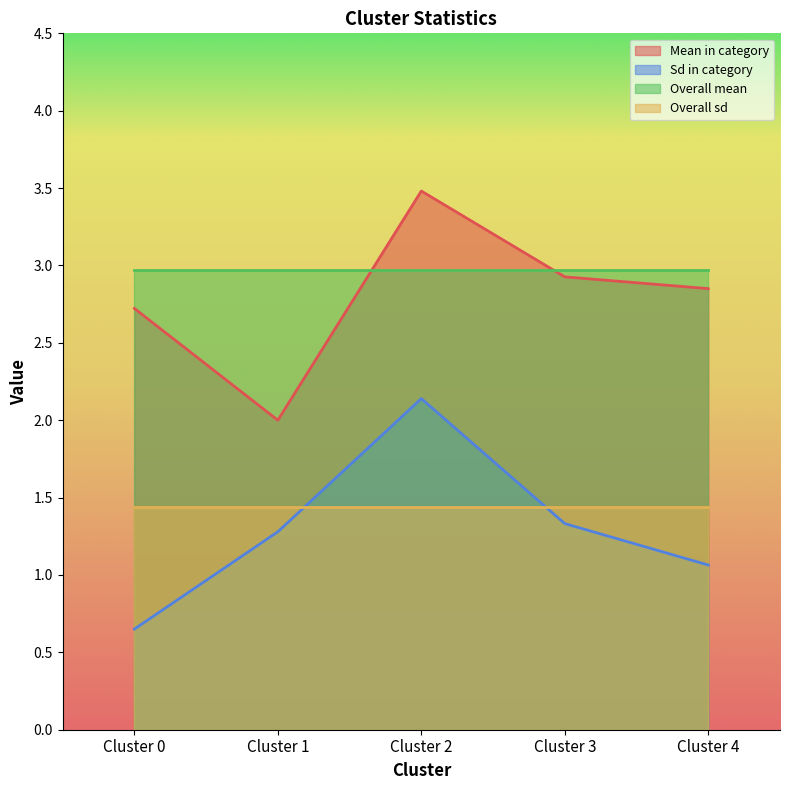

True or false: Sd in category has a value of 0.7 at Cluster 3.

False